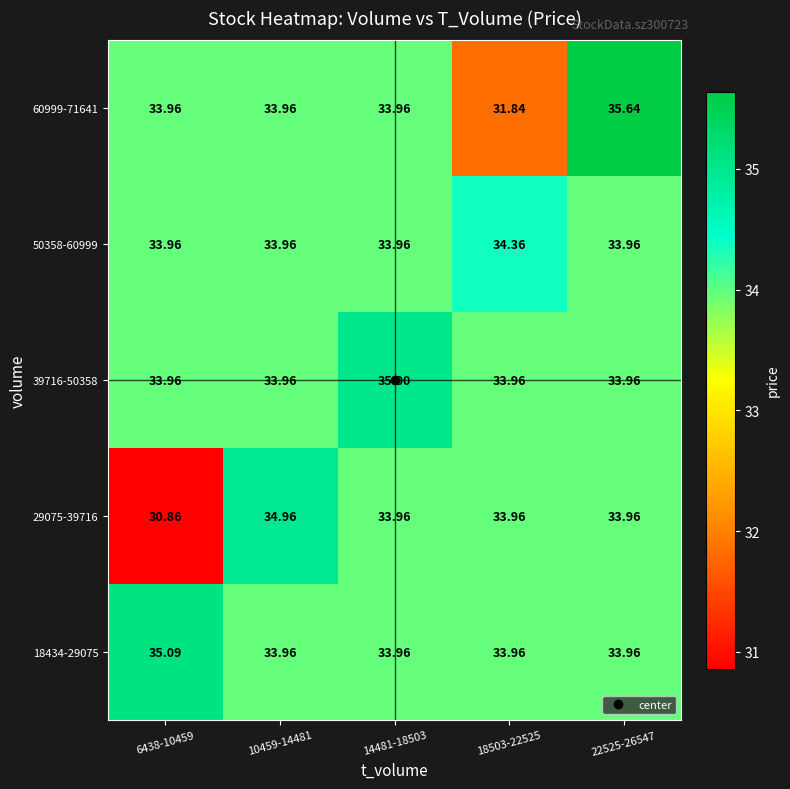

How many distinct data groups are displayed?

5